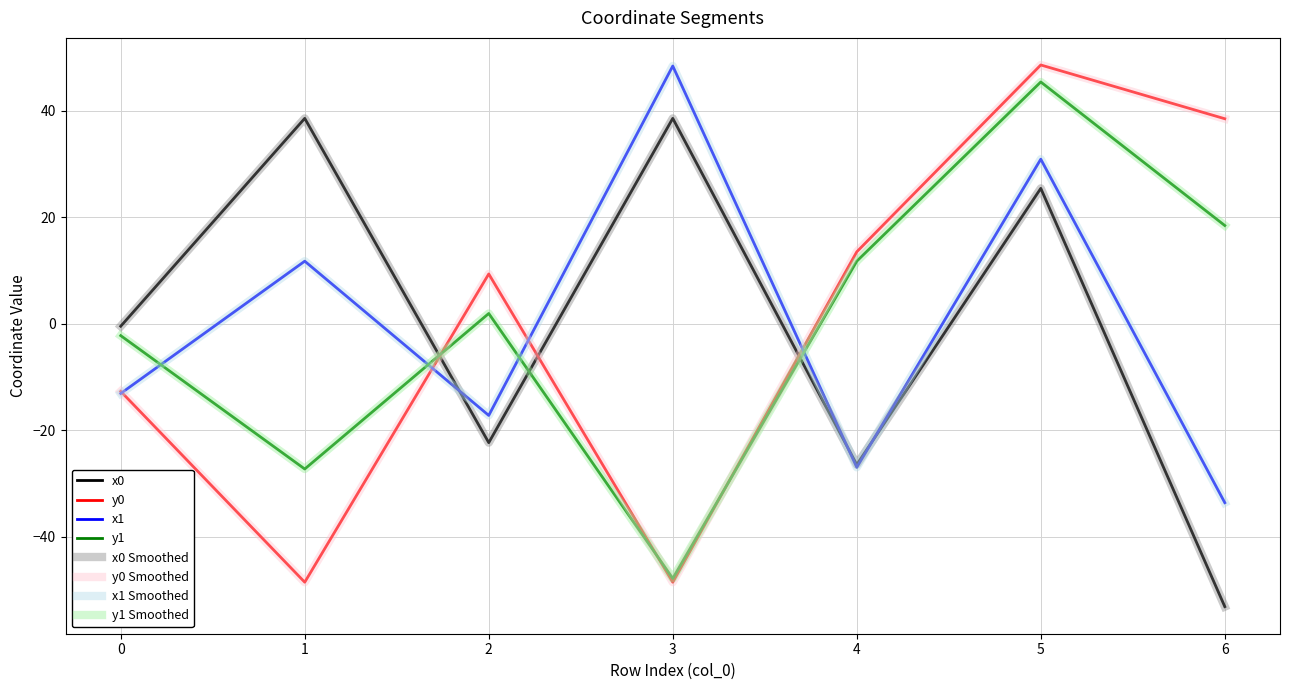

What is the difference between the second highest and minimum values in the x1 series?

64.5